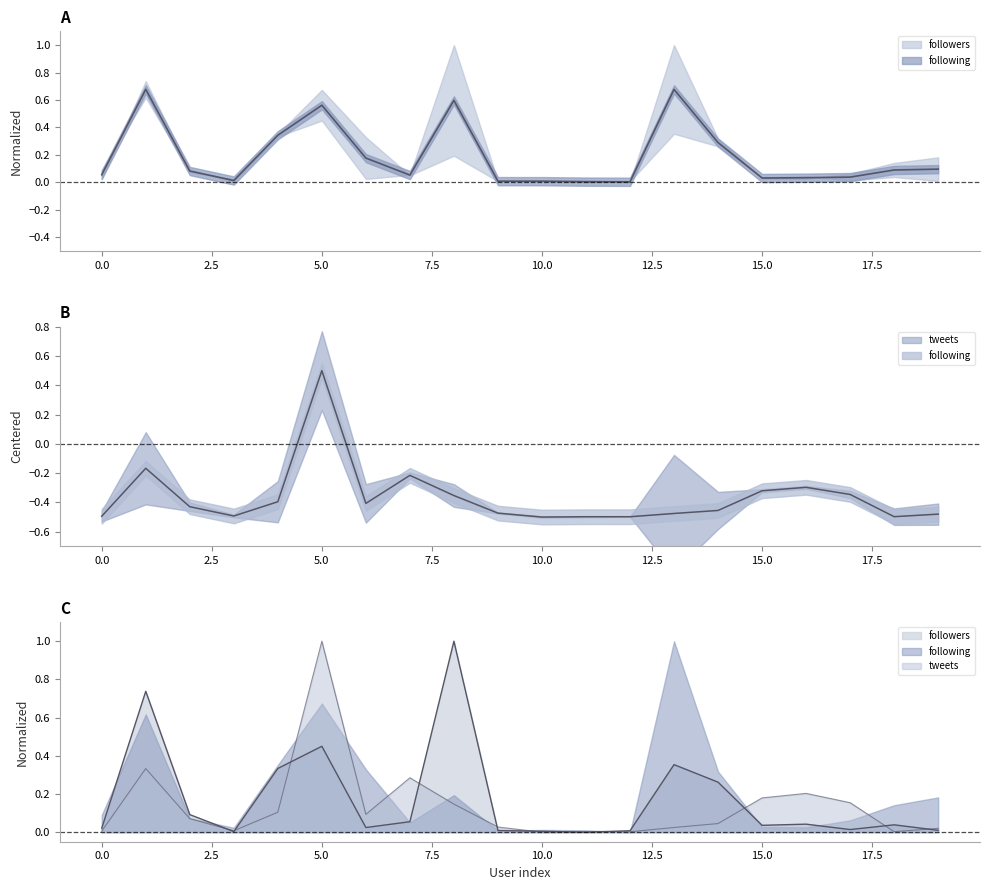

Which series has the largest total across all categories?

followers